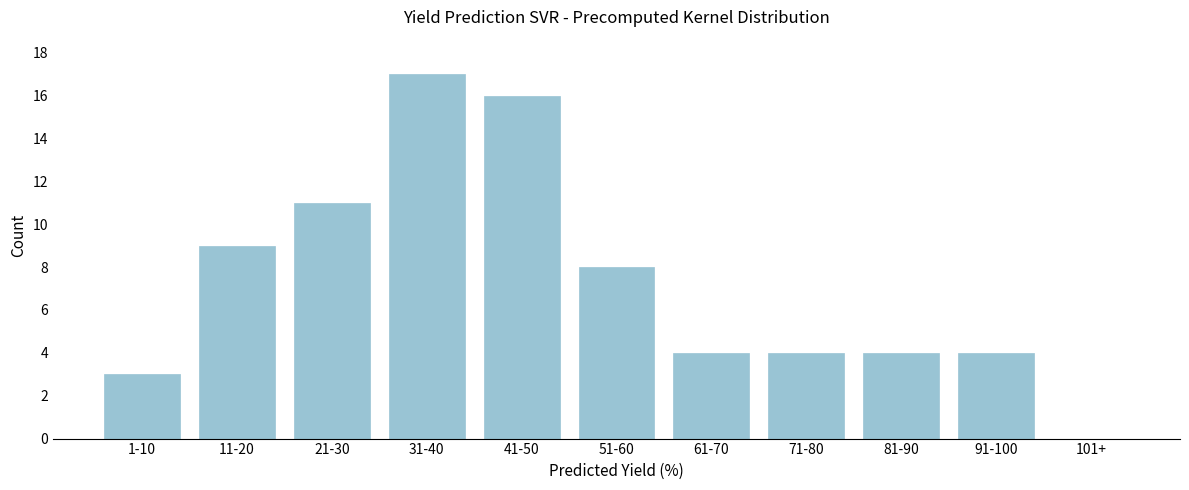

Reading right to left, what are all the values shown in this chart?

101+=0	91-100=4	81-90=4	71-80=4	61-70=4	51-60=8	41-50=16	31-40=17	21-30=11	11-20=9	1-10=3